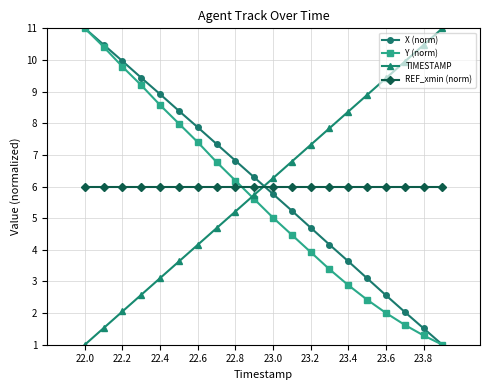

True or false: Y (norm) has more than 0 points higher than both neighbors.

False